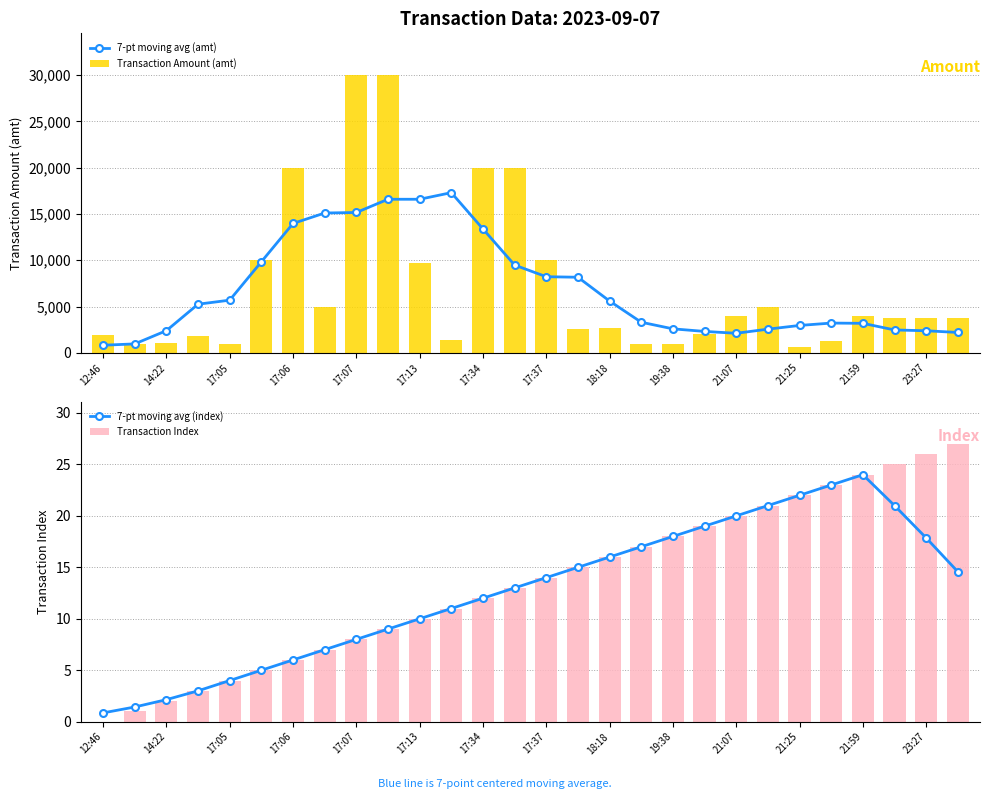

What is the difference between the second highest and second lowest values in the Transaction Amount (amt) series?

29091